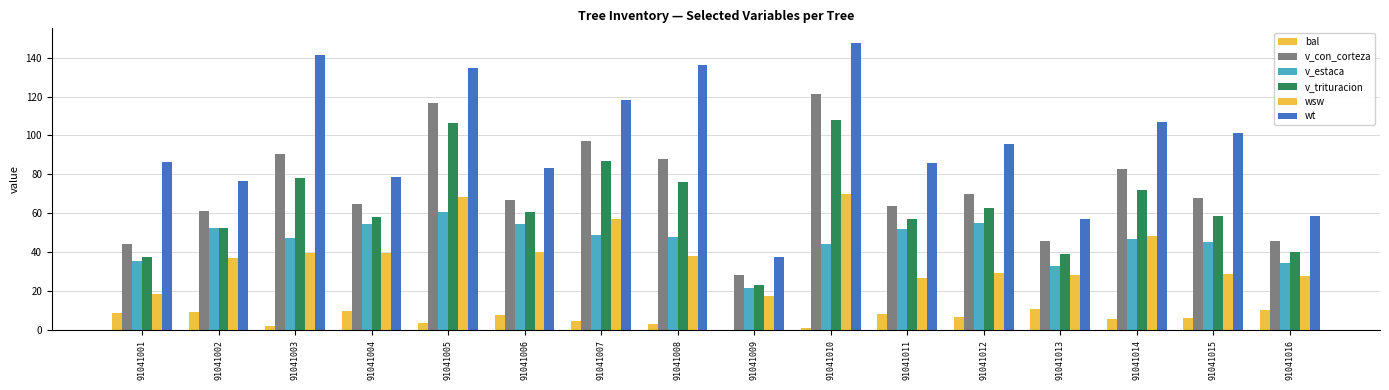

Count the number of data series in this chart.

6